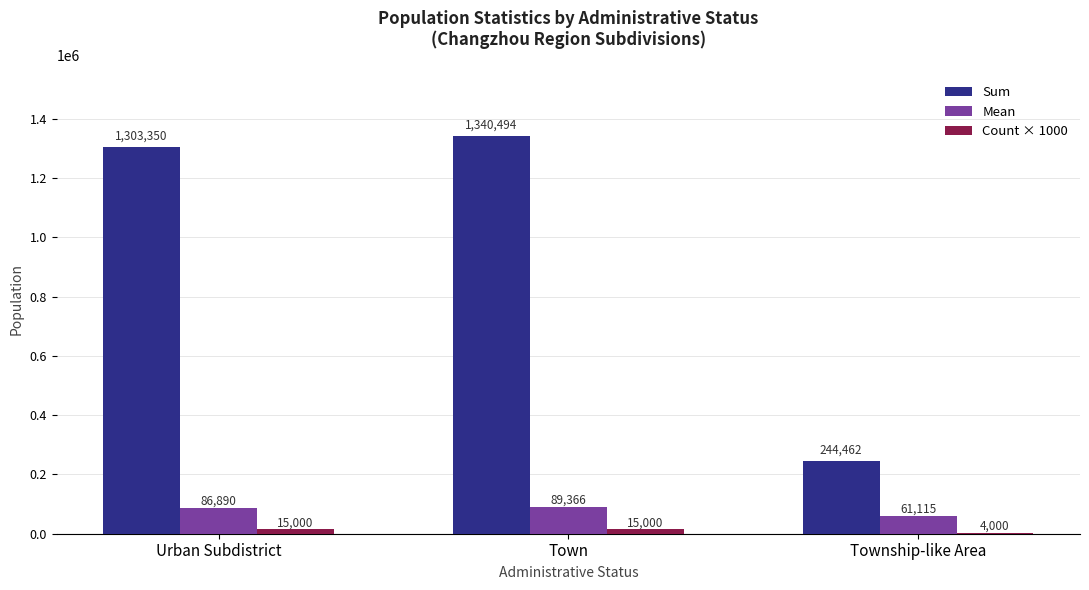

What is the greatest value displayed?

1340494